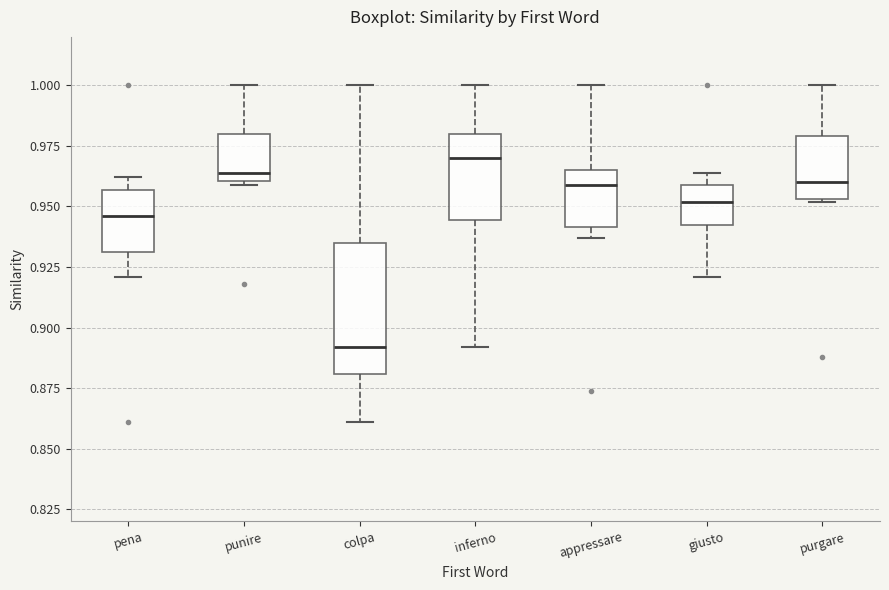

Where does the median line of the box for punire sit on the y-axis? The values are not printed on the chart, so give them approximately, as read against the axis.

0.965